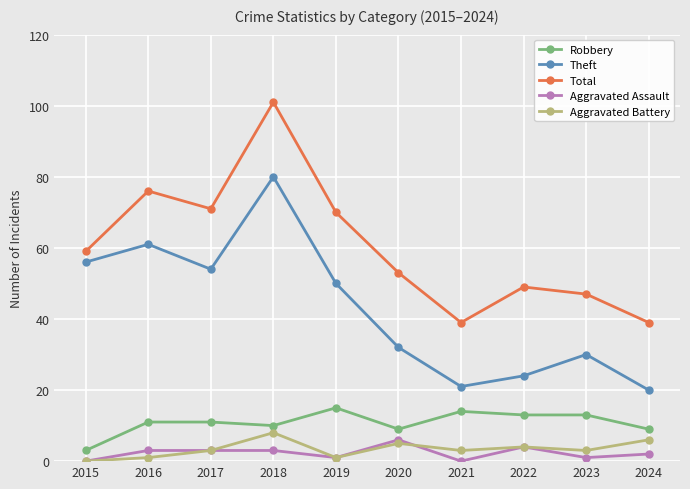

At which label does Aggravated Assault reach its peak?

2020